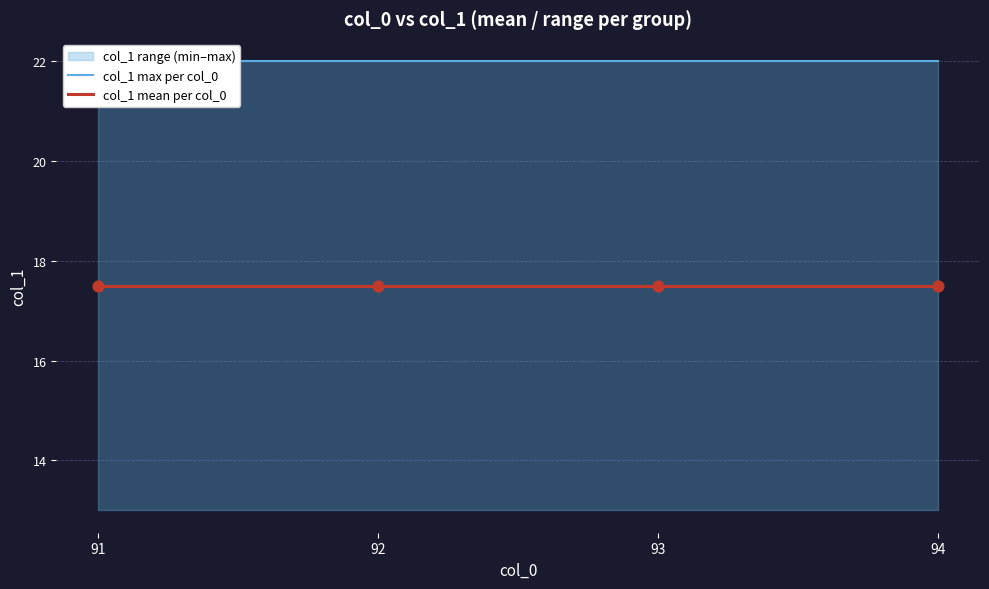

What is the total value across all series at 91?

39.5